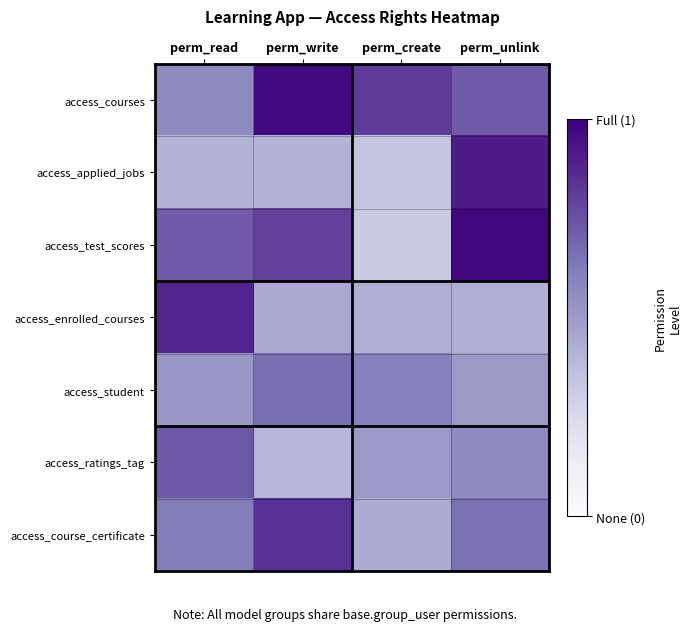

What is the total value across all series at perm_write?

4.5